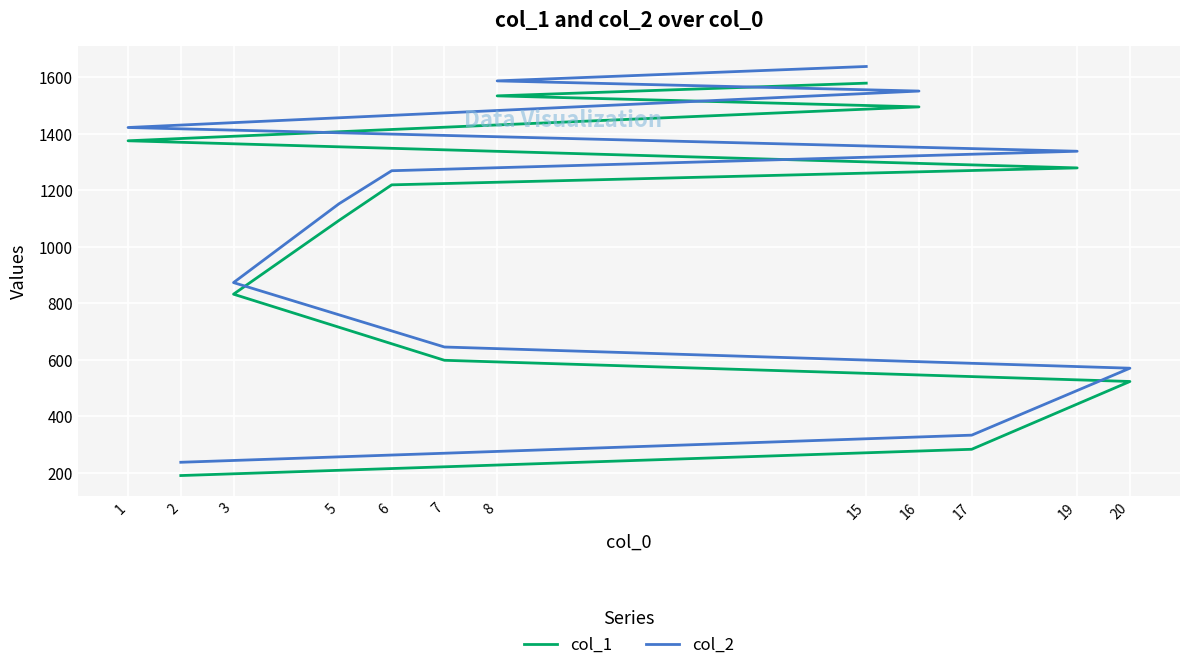

What is the difference between the maximum and minimum values in the col_2 series?

1401